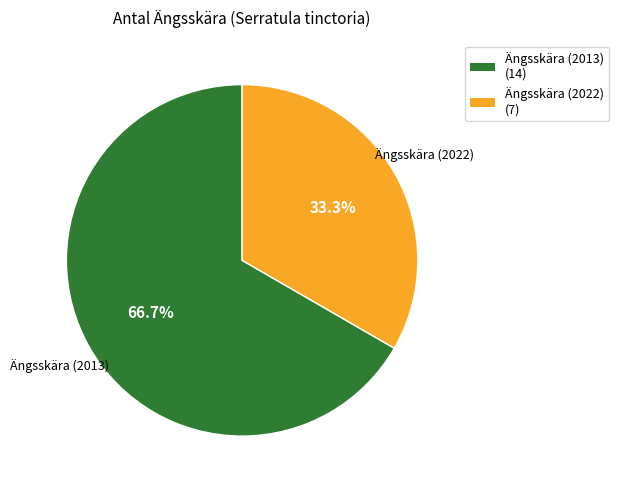

Count the number of slices in the pie.

2